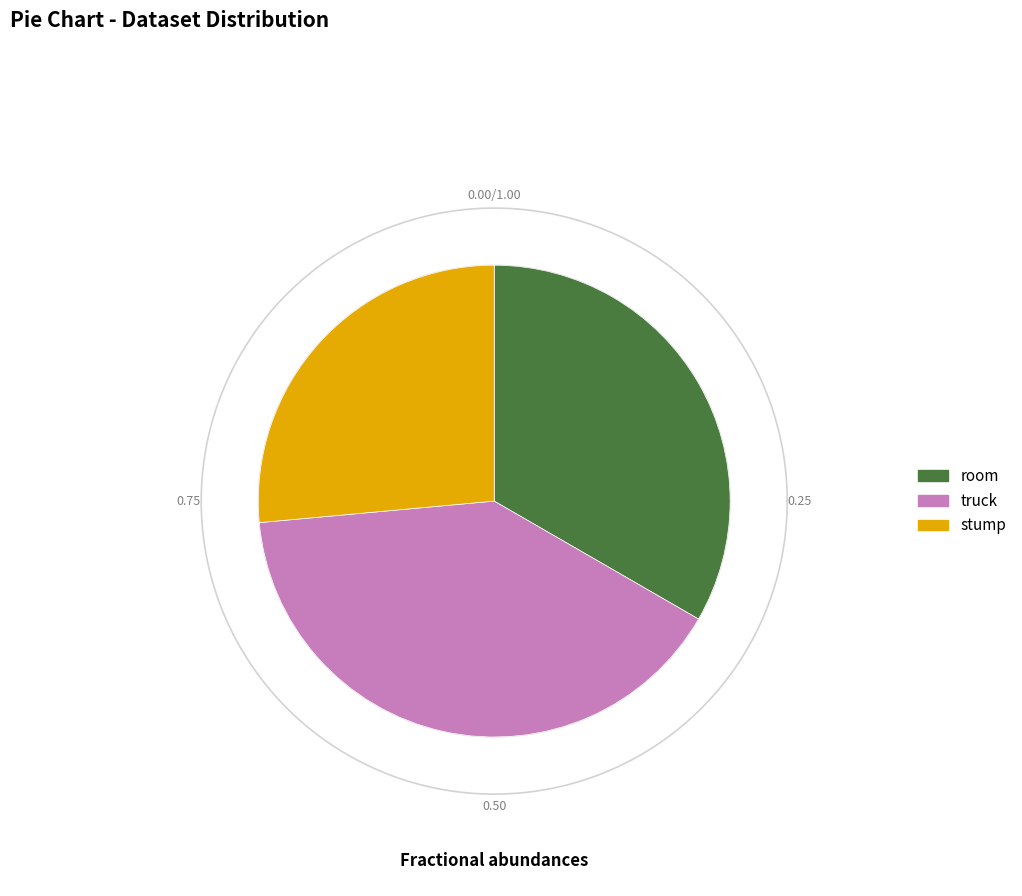

The truck slice represents 40% of the pie. True or false?

True